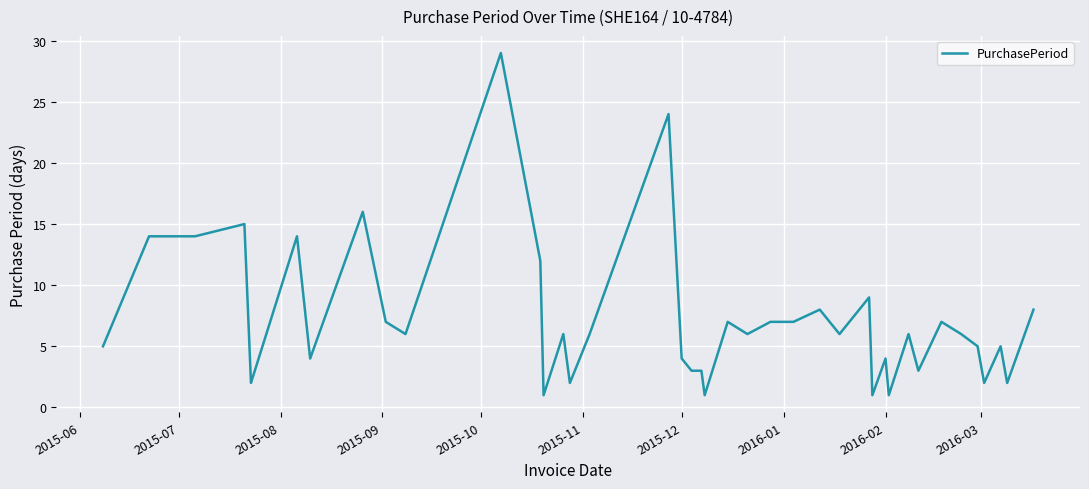

What is the difference between the maximum and minimum values?

28